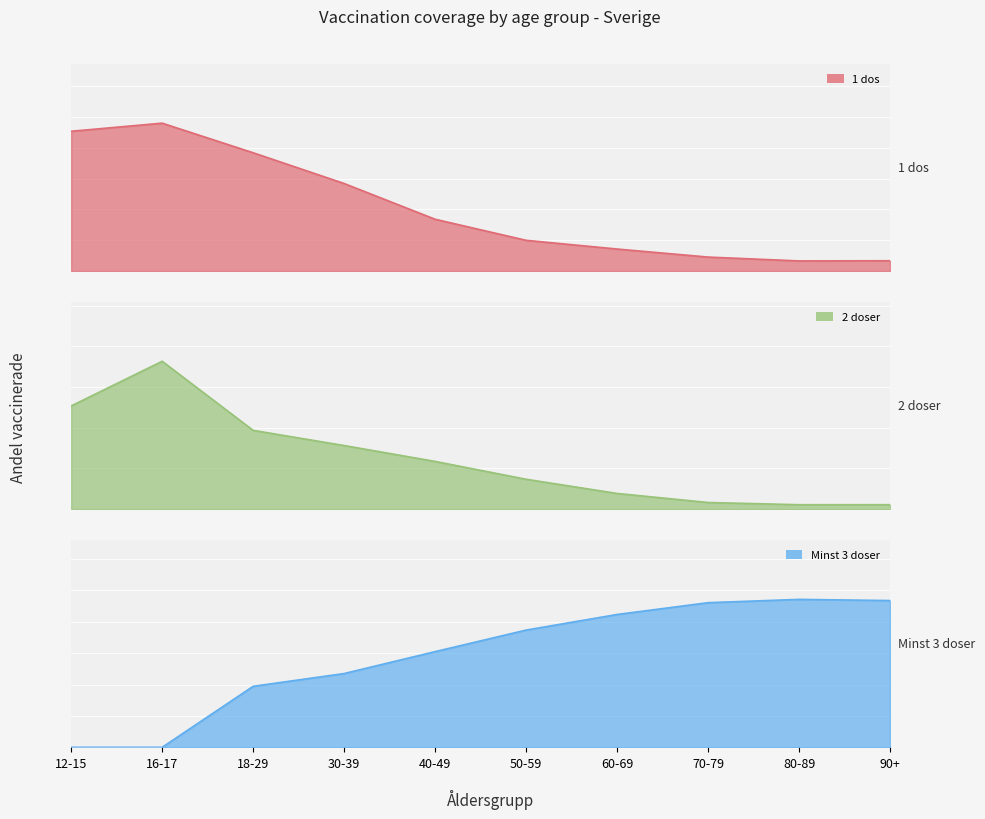

What is the label of the 7th point from the left?

60-69